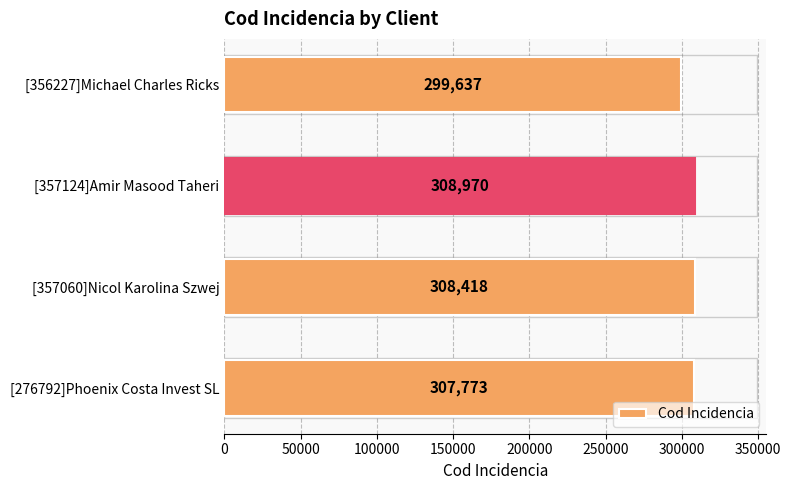

What is the change in value from [357060]Nicol Karolina Szwej to [356227]Michael Charles Ricks?

-8781